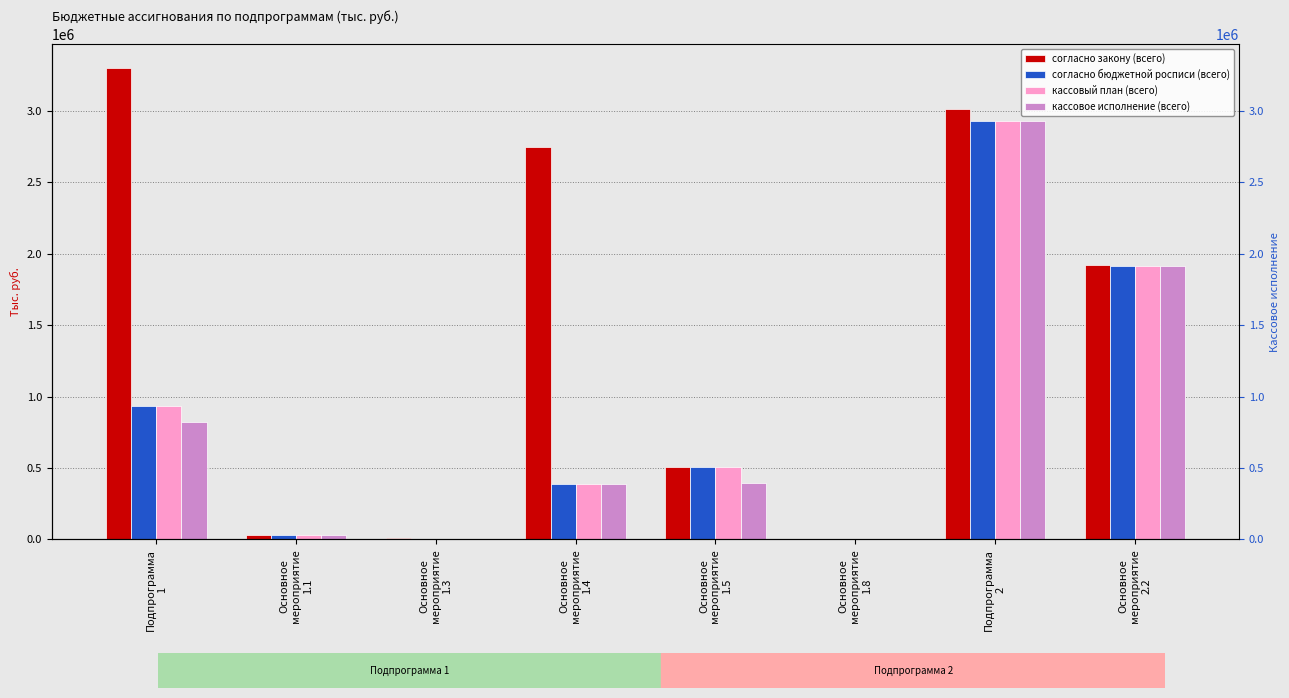

What is the difference between the maximum and second lowest values in the согласно бюджетной росписи (всего) series?

2926554.0